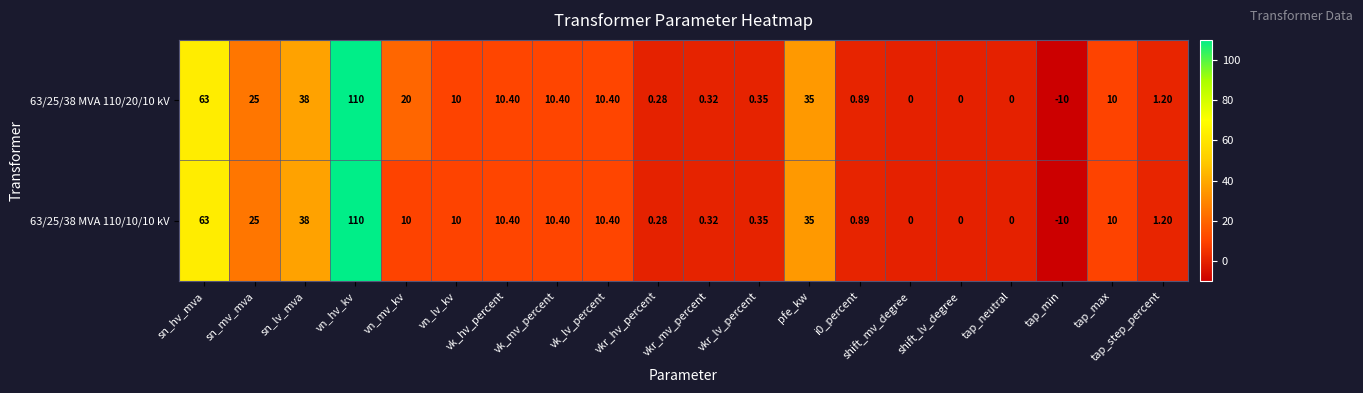

How many distinct data groups are displayed?

2